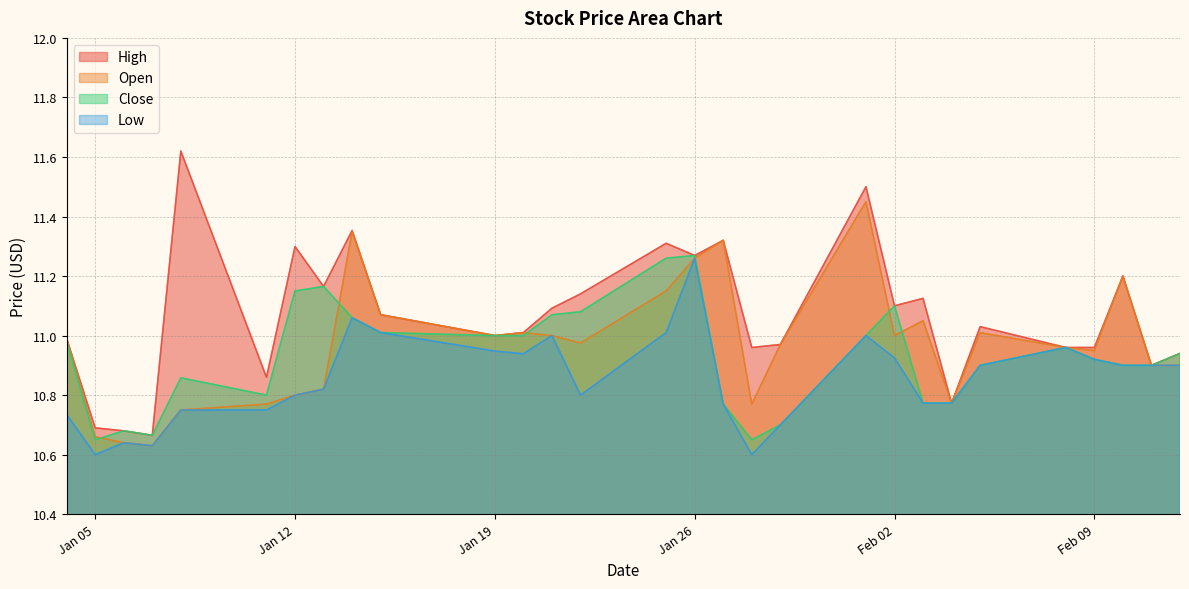

True or false: Open and Low intersect in this chart.

False